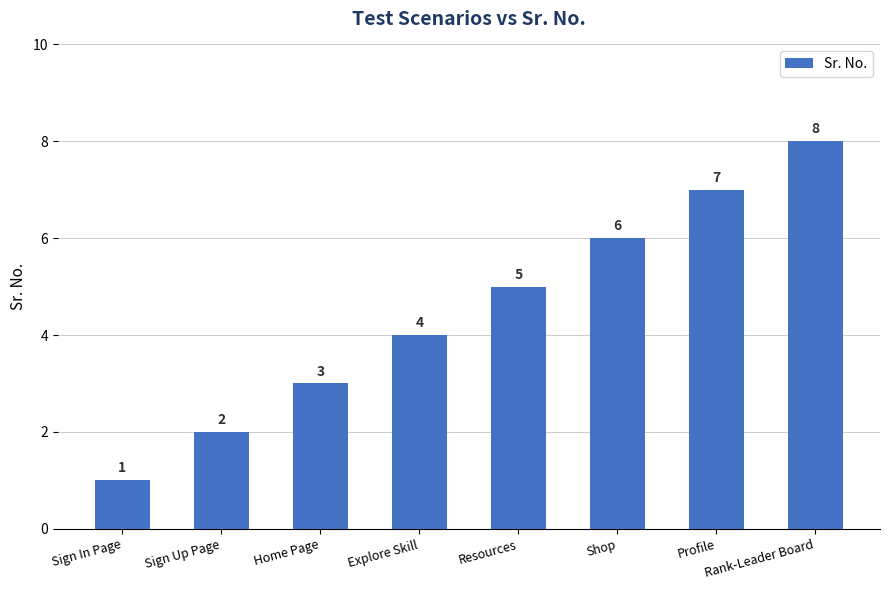

At which category does the chart reach its peak across all series?

Rank-Leader Board